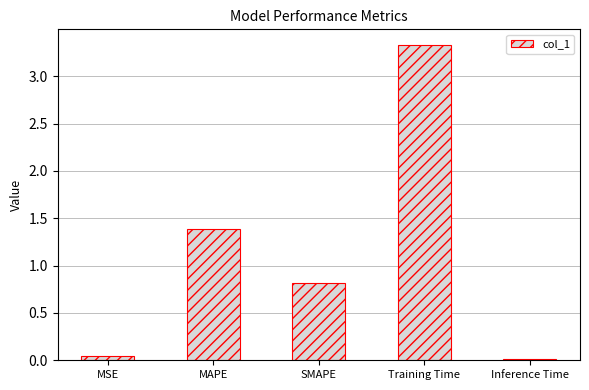

True or false: the data shows 1.9 at MAPE.

False